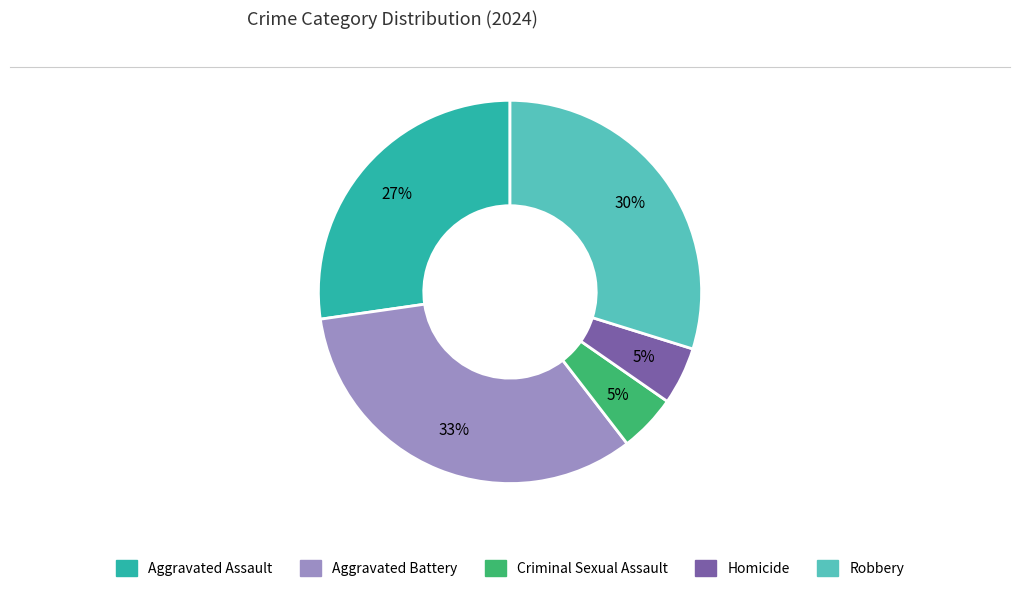

What is the largest slice in the pie chart?

Aggravated Battery